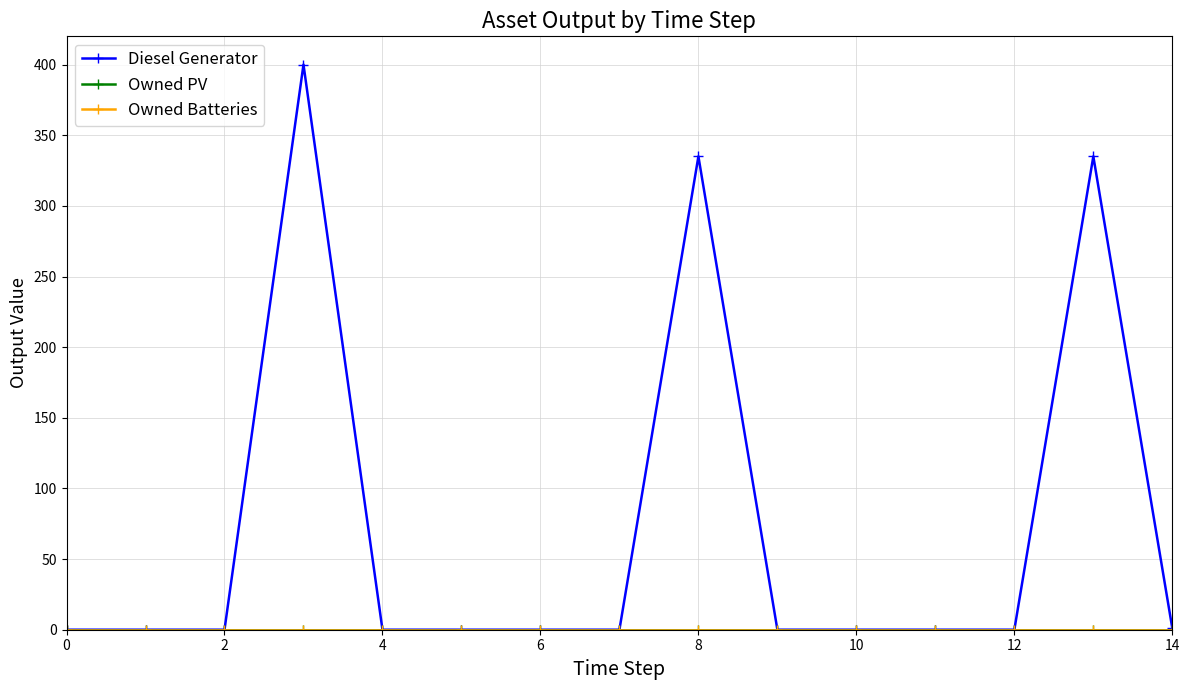

Does the chart have visible grid lines?

Yes